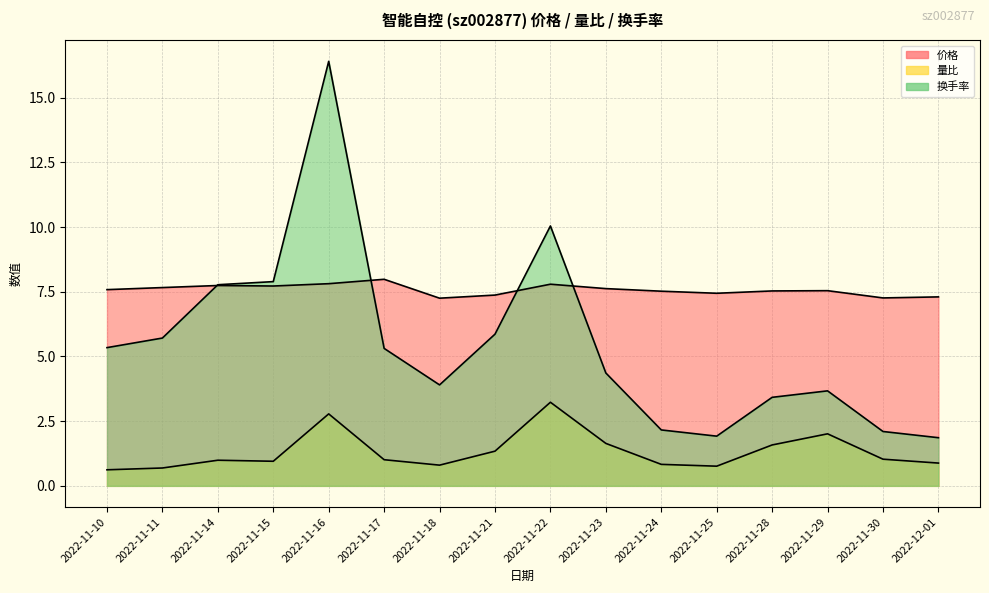

The value of 换手率 at 2022-11-24 is 1.1. True or false?

False